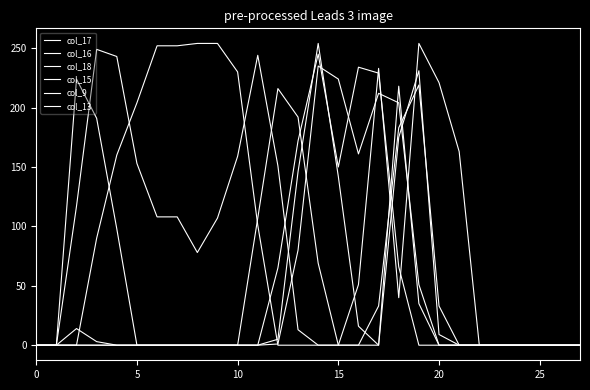

At which label is col_15 closest to 122?

15